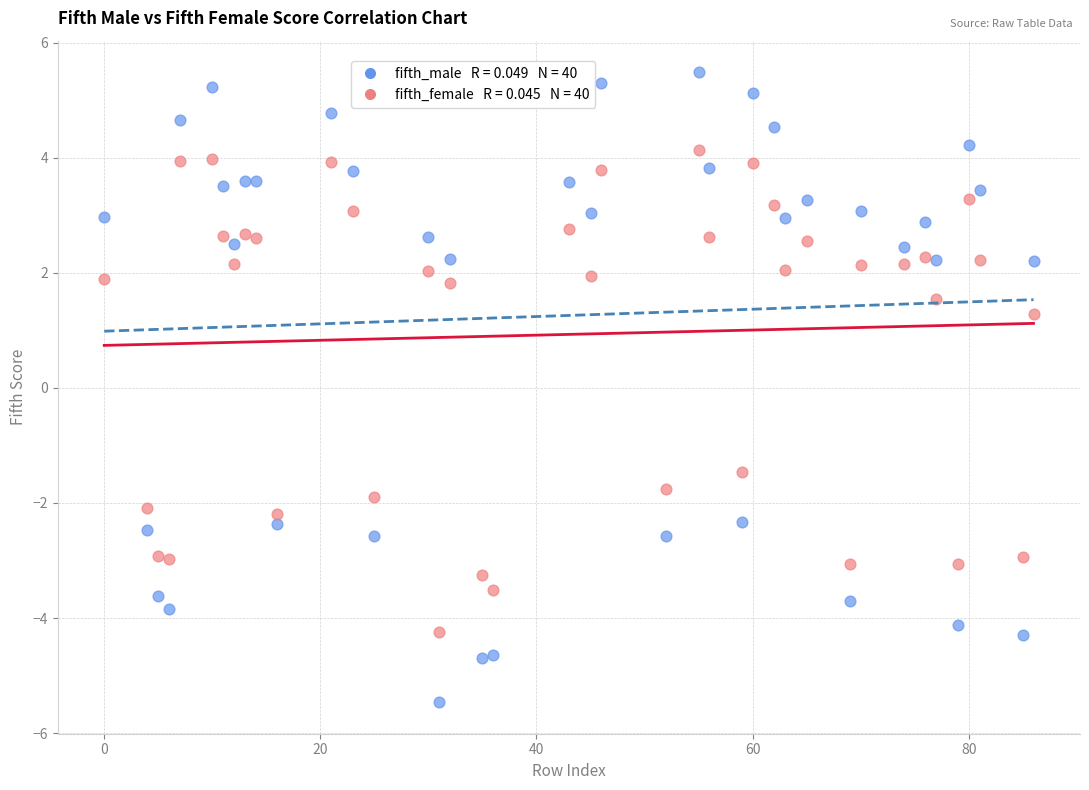

Across all data points, what is the range of X values (max minus min)?

86.0